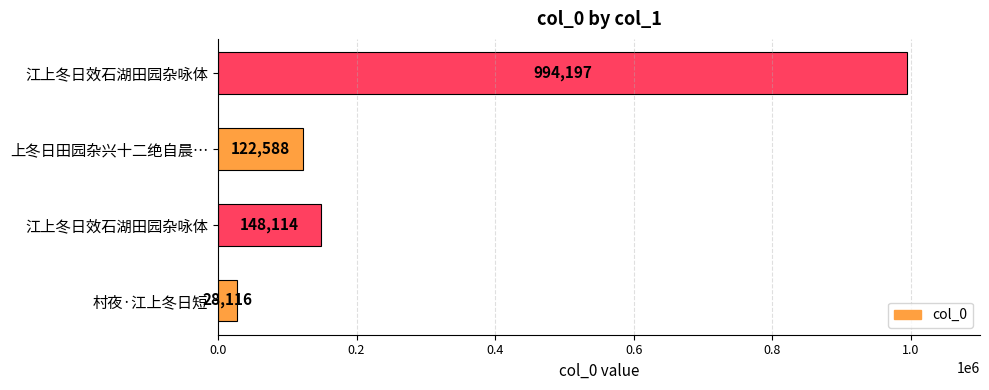

How many values are below 148114?

2